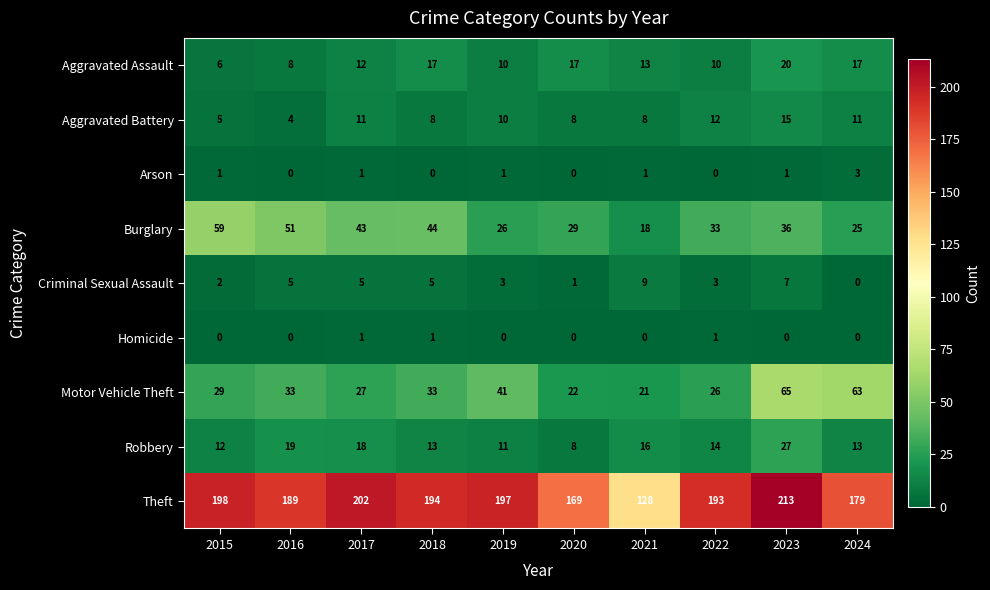

What is the sum of all Arson values?

8